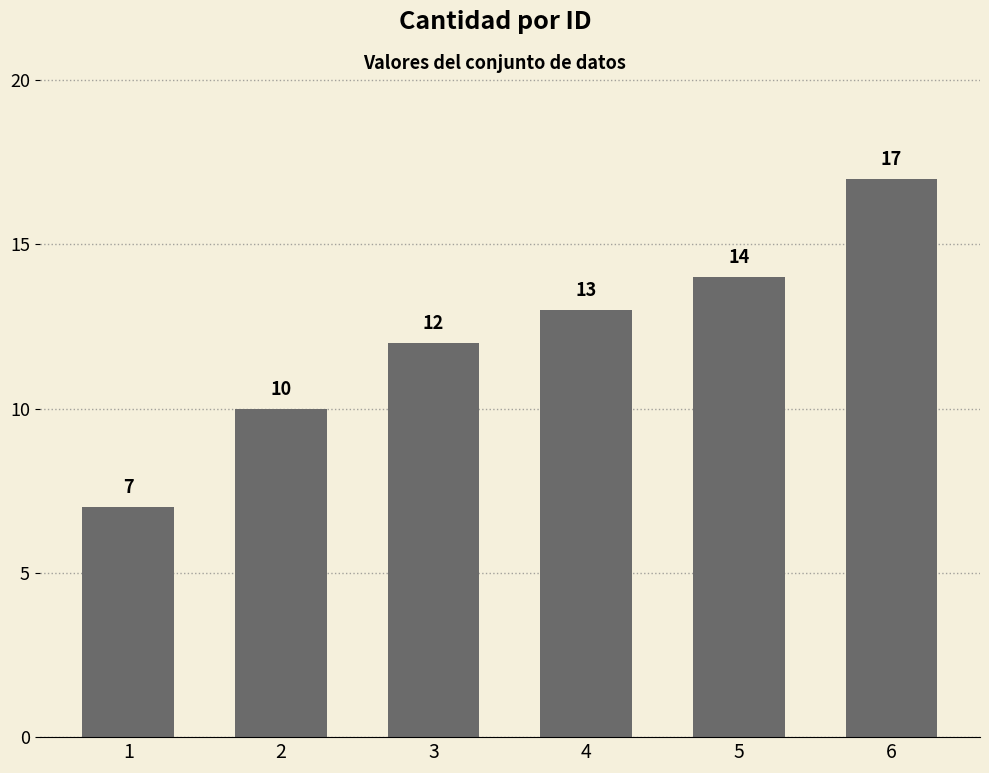

Where is the data nearest to the value 12?

3